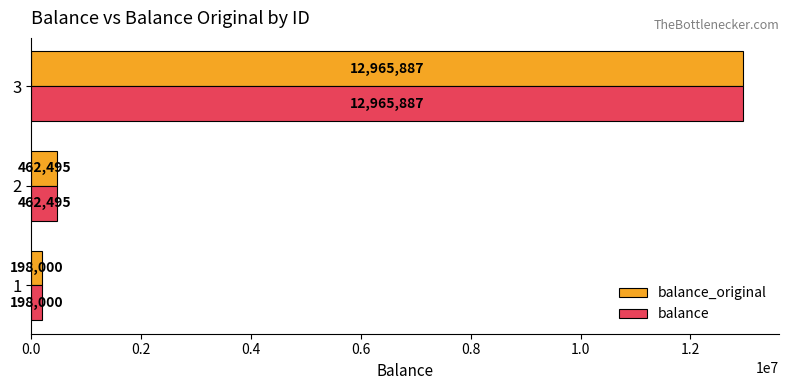

List the labels in order of balance value, smallest first.

1, 2, 3